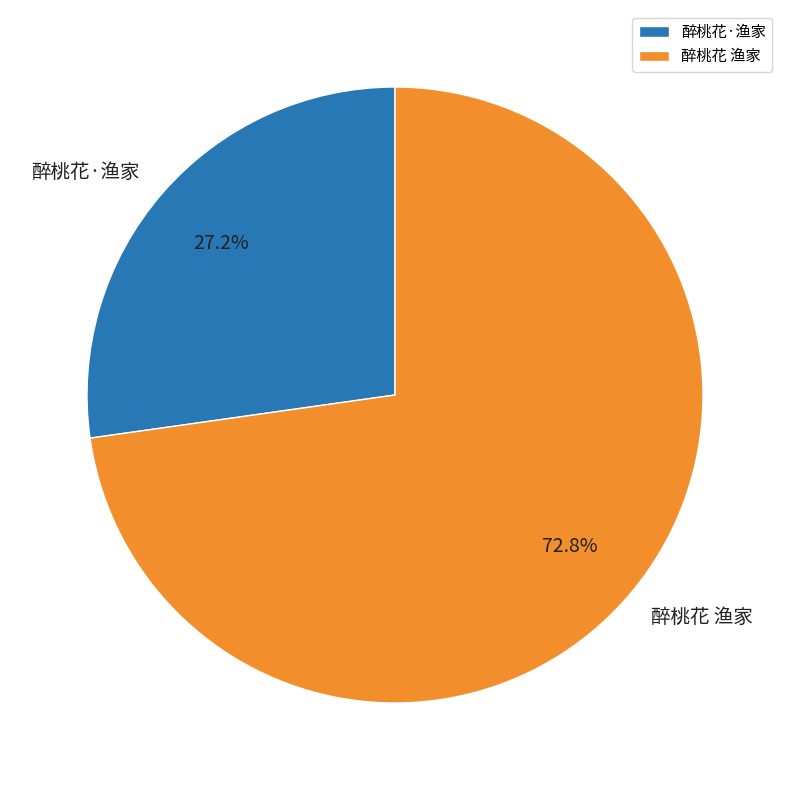

Does 醉桃花·渔家 account for over 50% of the chart?

No